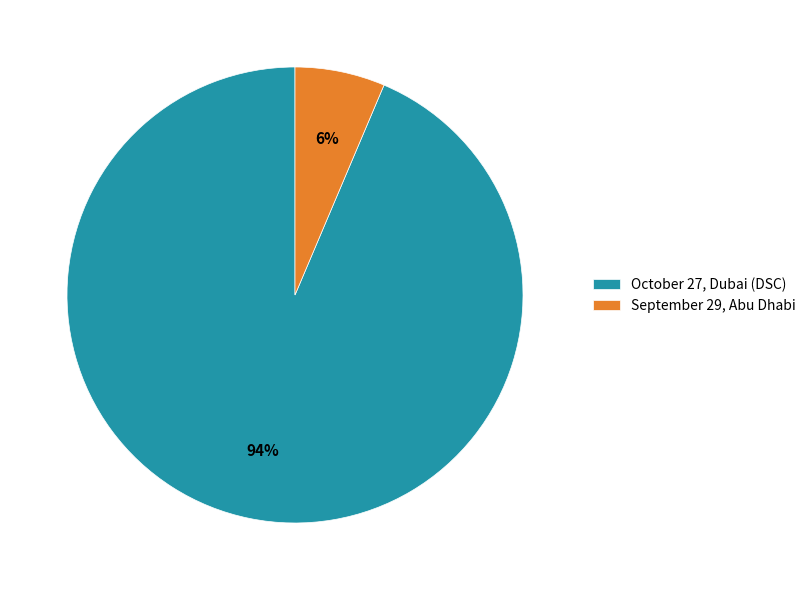

The September 29, Abu Dhabi slice represents 17% of the pie. True or false?

False